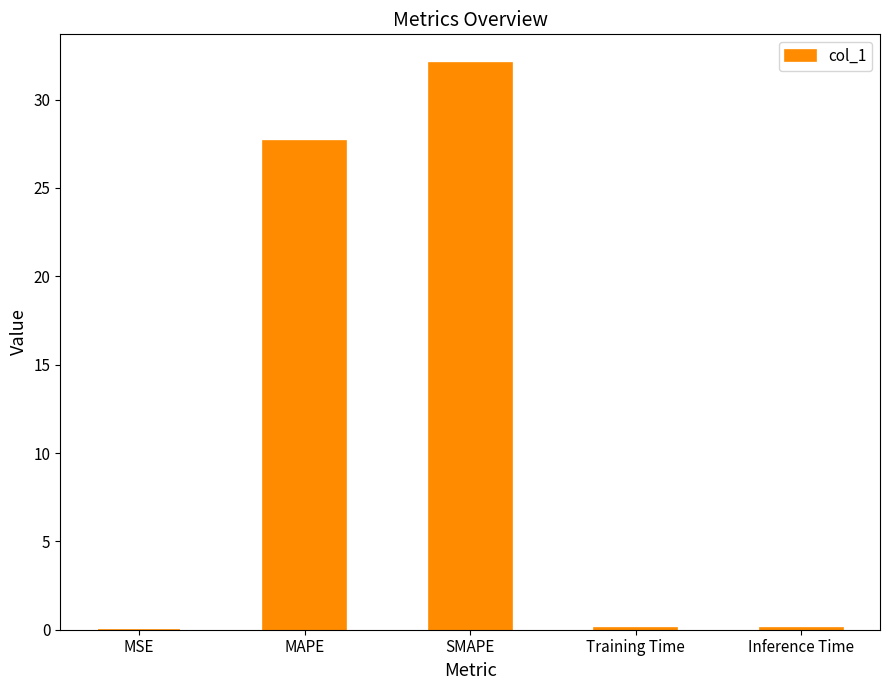

Between Inference Time and MAPE, which is larger?

MAPE